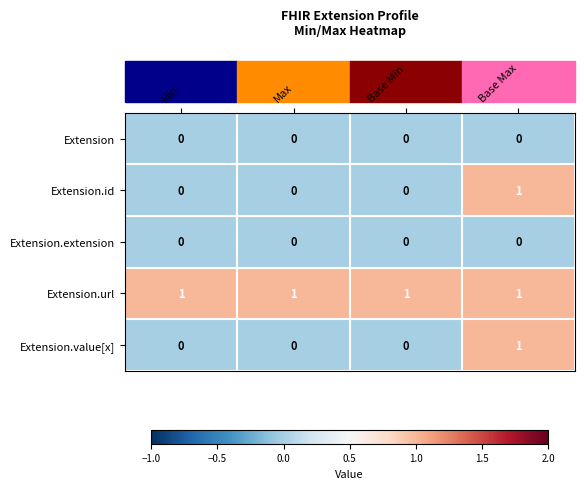

At how many categories does at least one series exceed 0?

4